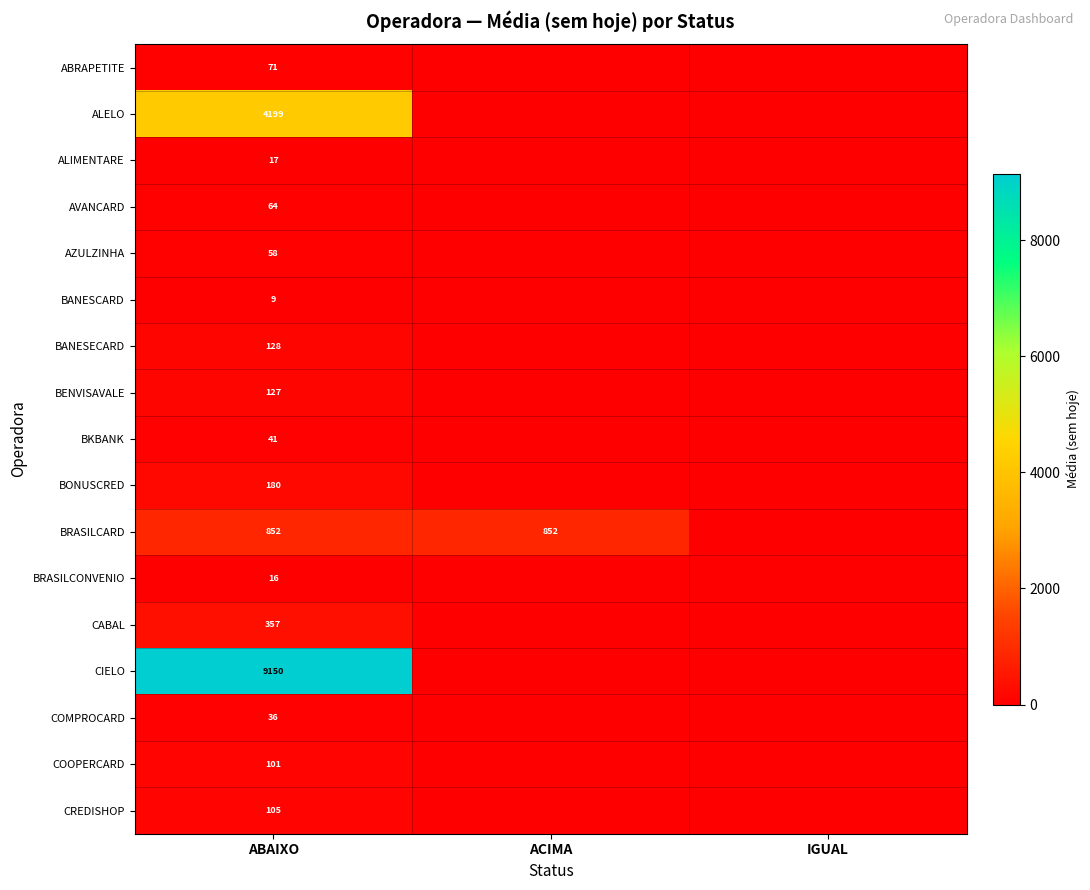

What is the total value across all series at ABAIXO?

15511